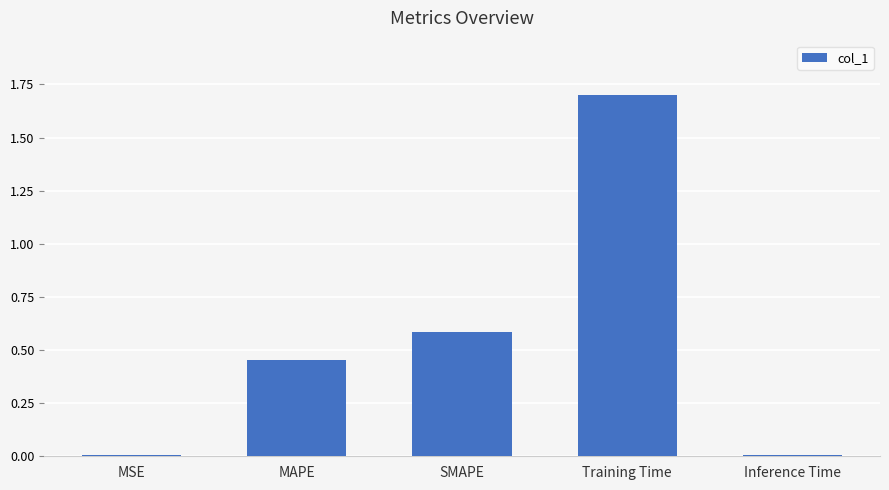

How many bars are there in total?

5